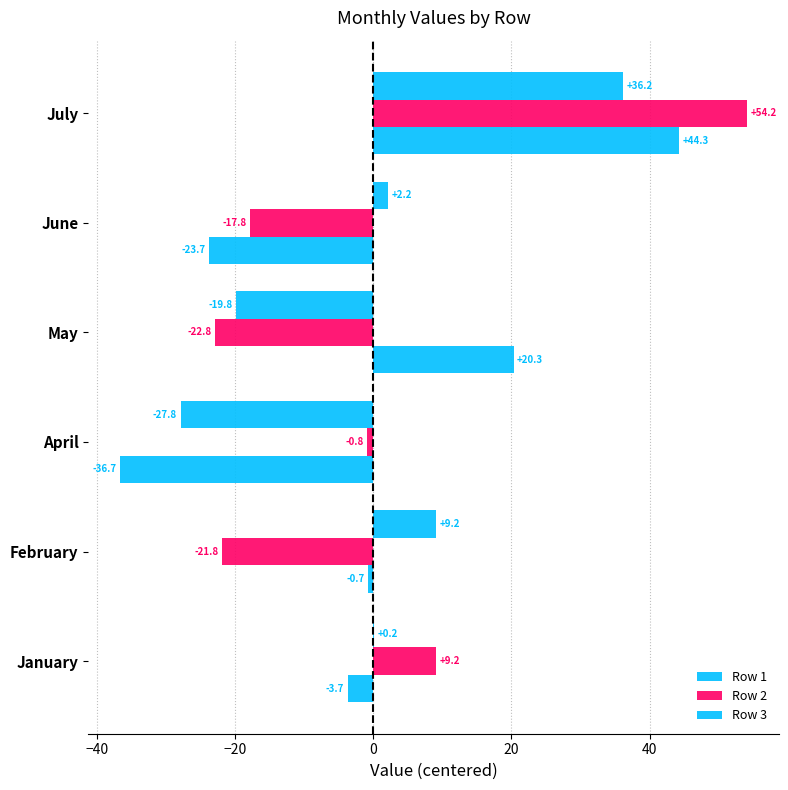

What is the maximum value shown in the chart?

54.2